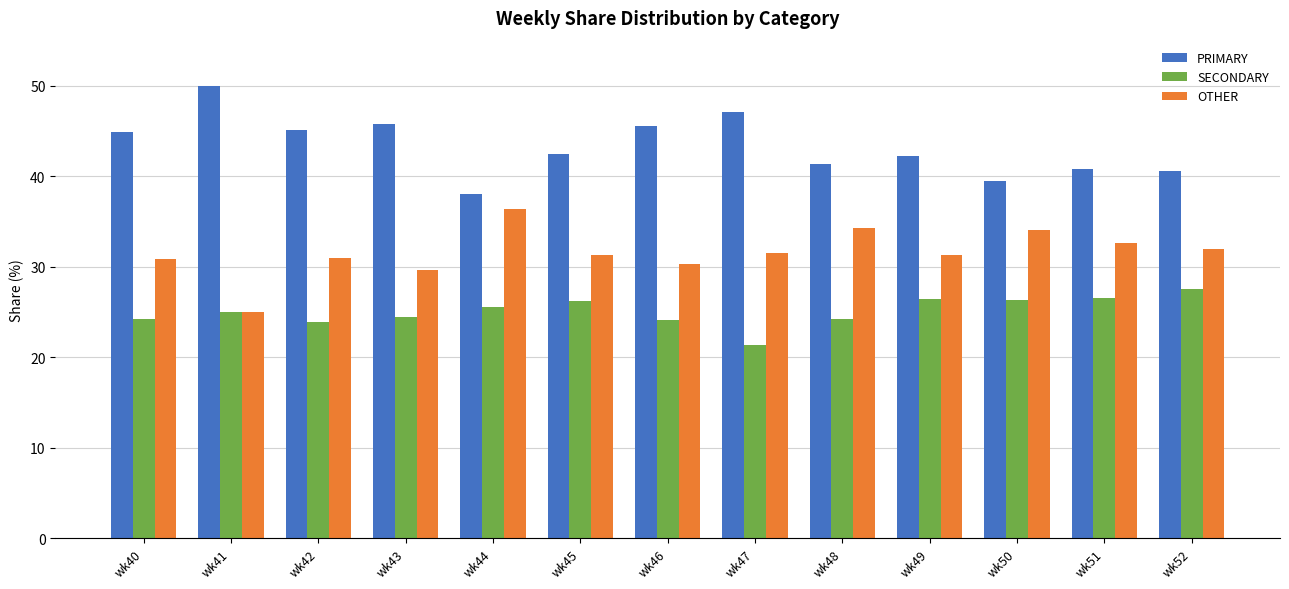

What is the spread (max minus min) of values at wk43?

21.4